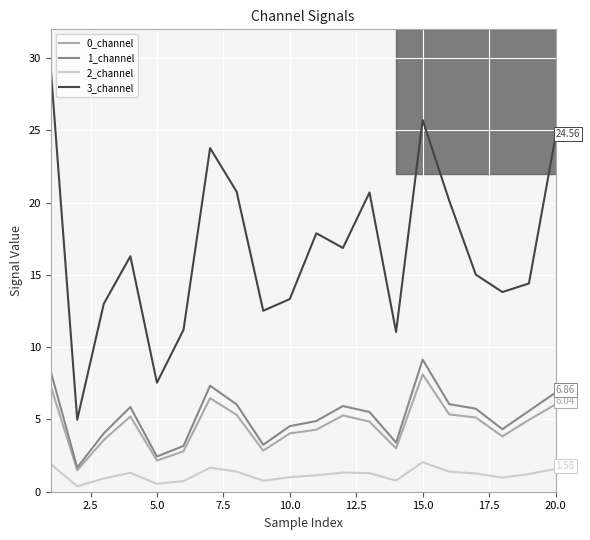

True or false: 0_channel and 3_channel intersect in this chart.

False